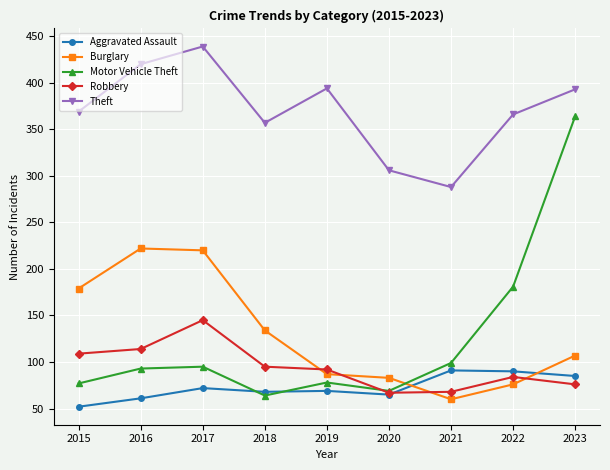

What is the greatest value displayed?

439